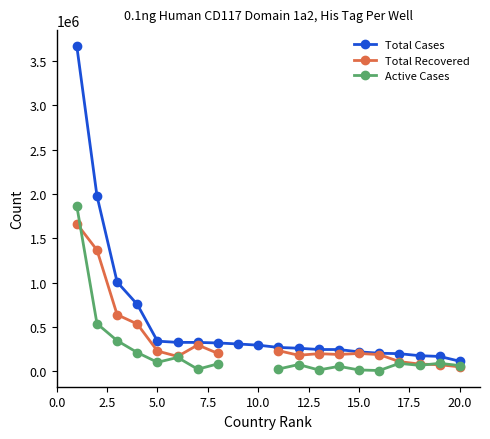

What is the lowest value of the Total Cases series?

111146